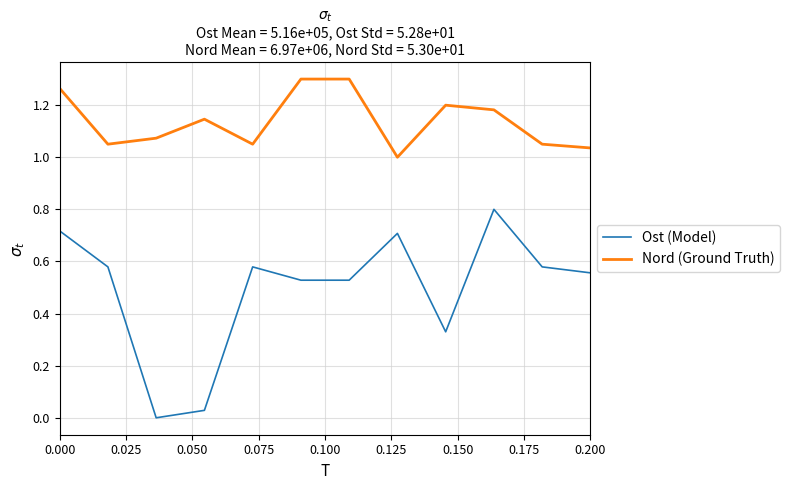

Rank the series by their maximum value, from highest to lowest.

Nord (Ground Truth), Ost (Model)